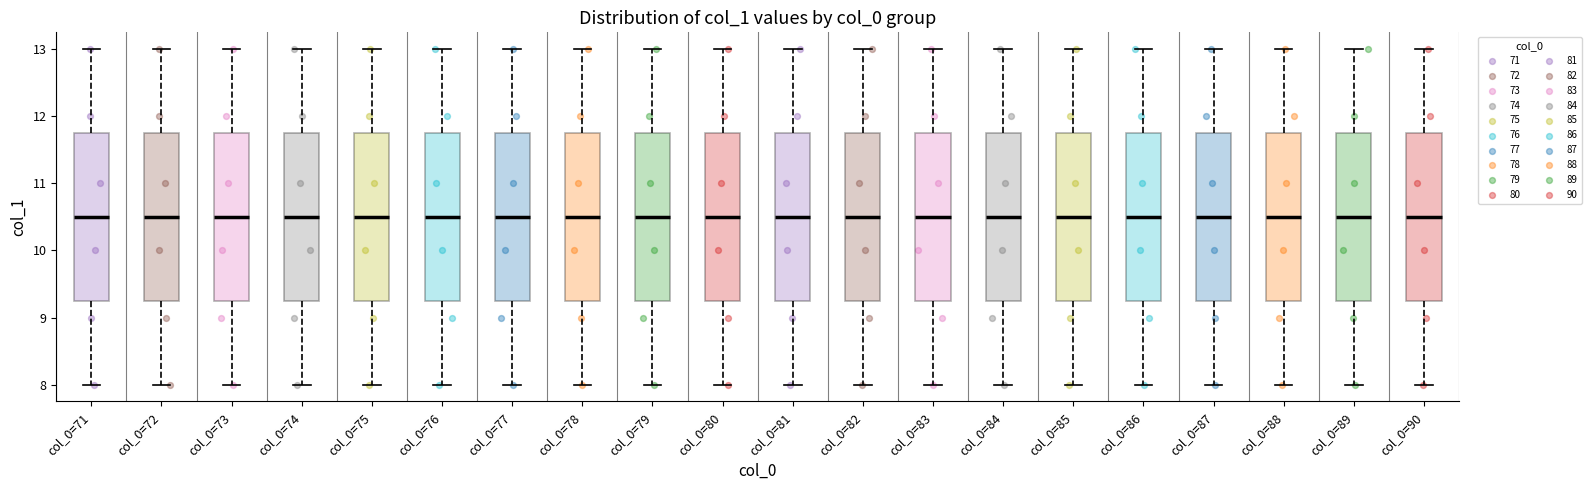

Reading left to right, transcribe this box plot: for each box, give where its median line is, the range the box spans, and where its two whiskers end, as read against the y-axis. The values are not printed on the chart, so give them approximately, as read against the axis.

col_0=71: median 10.5, box 9.3 to 11.8, whiskers 8.0 to 13.0
col_0=72: median 10.5, box 9.3 to 11.8, whiskers 8.0 to 13.0
col_0=73: median 10.5, box 9.3 to 11.8, whiskers 8.0 to 13.0
col_0=74: median 10.5, box 9.3 to 11.8, whiskers 8.0 to 13.0
col_0=75: median 10.5, box 9.3 to 11.8, whiskers 8.0 to 13.0
col_0=76: median 10.5, box 9.3 to 11.8, whiskers 8.0 to 13.0
col_0=77: median 10.5, box 9.3 to 11.8, whiskers 8.0 to 13.0
col_0=78: median 10.5, box 9.3 to 11.8, whiskers 8.0 to 13.0
col_0=79: median 10.5, box 9.3 to 11.8, whiskers 8.0 to 13.0
col_0=80: median 10.5, box 9.3 to 11.8, whiskers 8.0 to 13.0
col_0=81: median 10.5, box 9.3 to 11.8, whiskers 8.0 to 13.0
col_0=82: median 10.5, box 9.3 to 11.8, whiskers 8.0 to 13.0
col_0=83: median 10.5, box 9.3 to 11.8, whiskers 8.0 to 13.0
col_0=84: median 10.5, box 9.3 to 11.8, whiskers 8.0 to 13.0
col_0=85: median 10.5, box 9.3 to 11.8, whiskers 8.0 to 13.0
col_0=86: median 10.5, box 9.3 to 11.8, whiskers 8.0 to 13.0
col_0=87: median 10.5, box 9.3 to 11.8, whiskers 8.0 to 13.0
col_0=88: median 10.5, box 9.3 to 11.8, whiskers 8.0 to 13.0
col_0=89: median 10.5, box 9.3 to 11.8, whiskers 8.0 to 13.0
col_0=90: median 10.5, box 9.3 to 11.8, whiskers 8.0 to 13.0